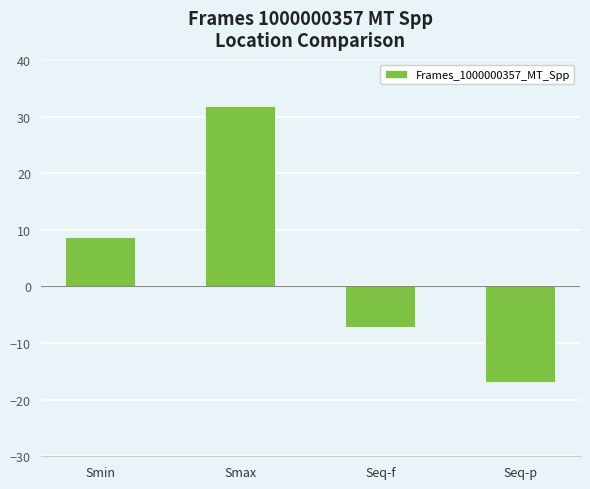

What is the value of the 4th bar from the left?

-16.8